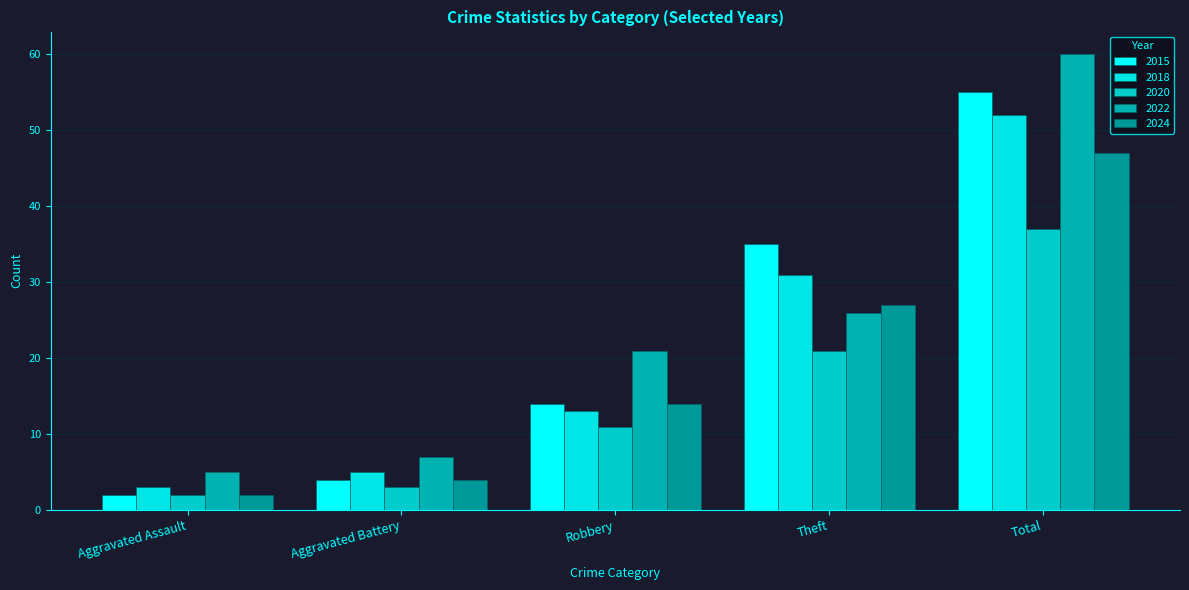

Which series has the largest range (max minus min)?

2022